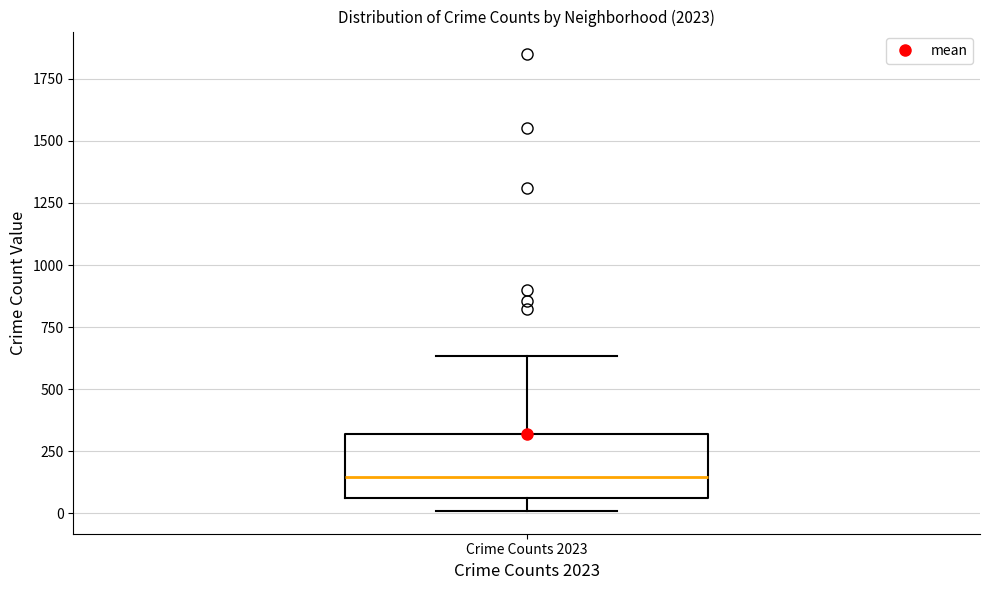

Where does the upper whisker of the box for Crime Counts 2023 end on the y-axis? The values are not printed on the chart, so give them approximately, as read against the axis.

650